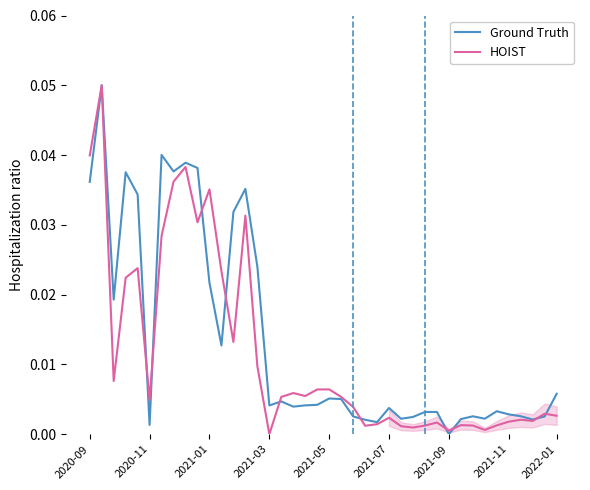

List the series in order of their overall mean, highest first.

Ground Truth, HOIST